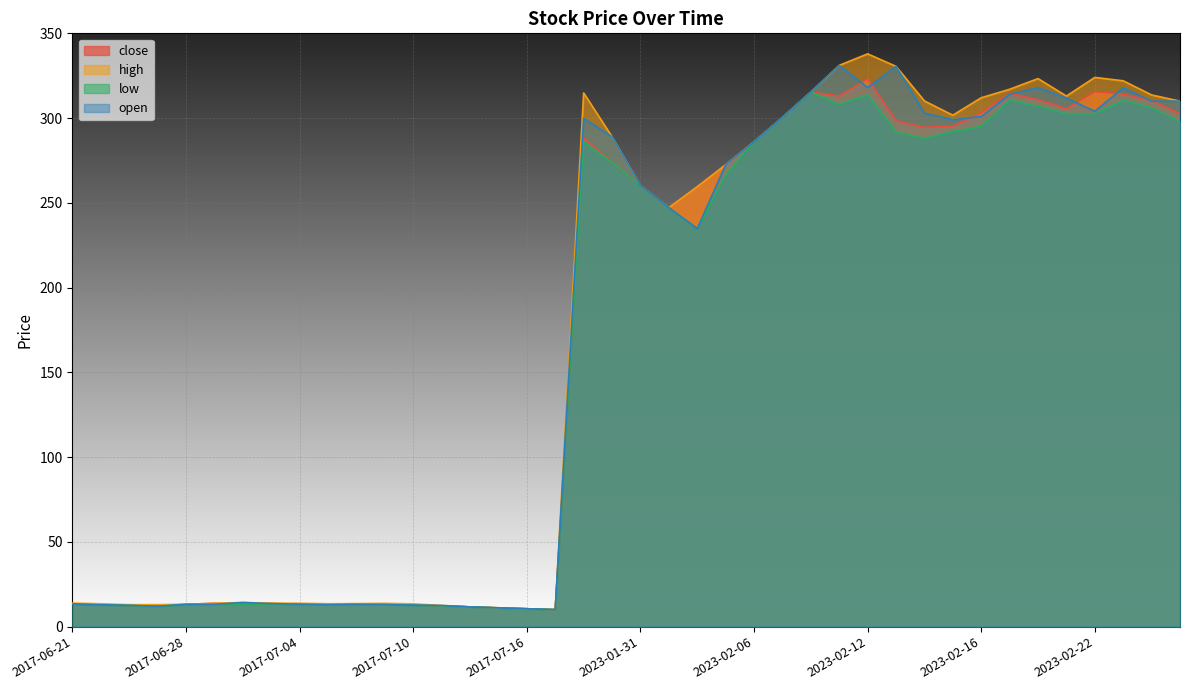

Where is the first local maximum for open?

2017-07-02